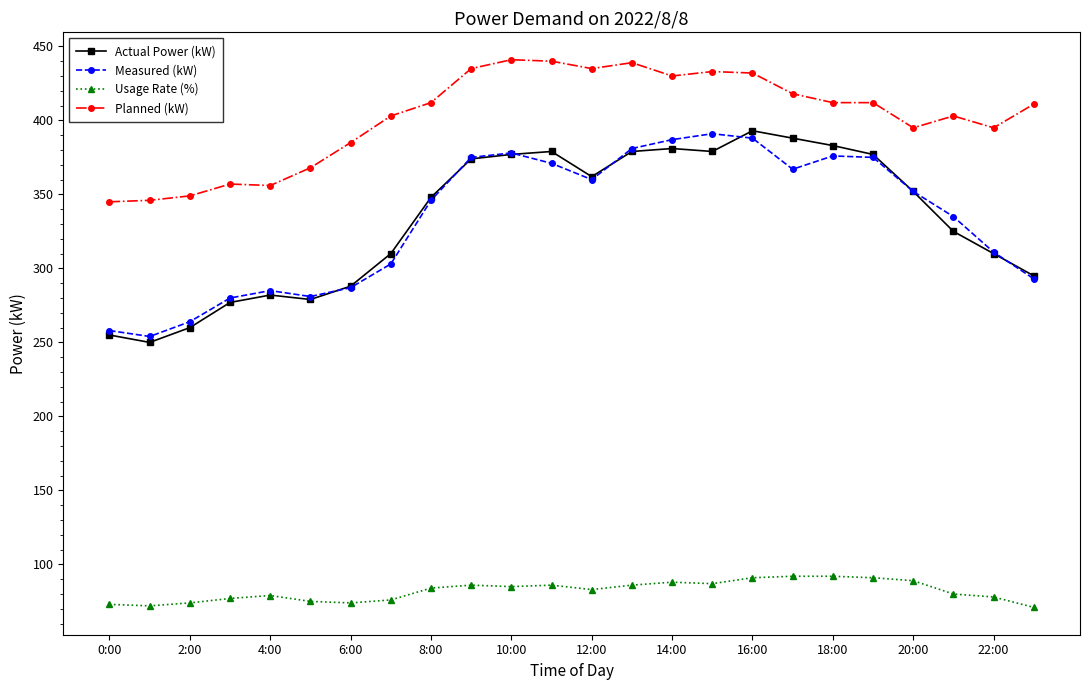

True or false: Planned (kW) and Actual Power (kW) cross at least once.

False